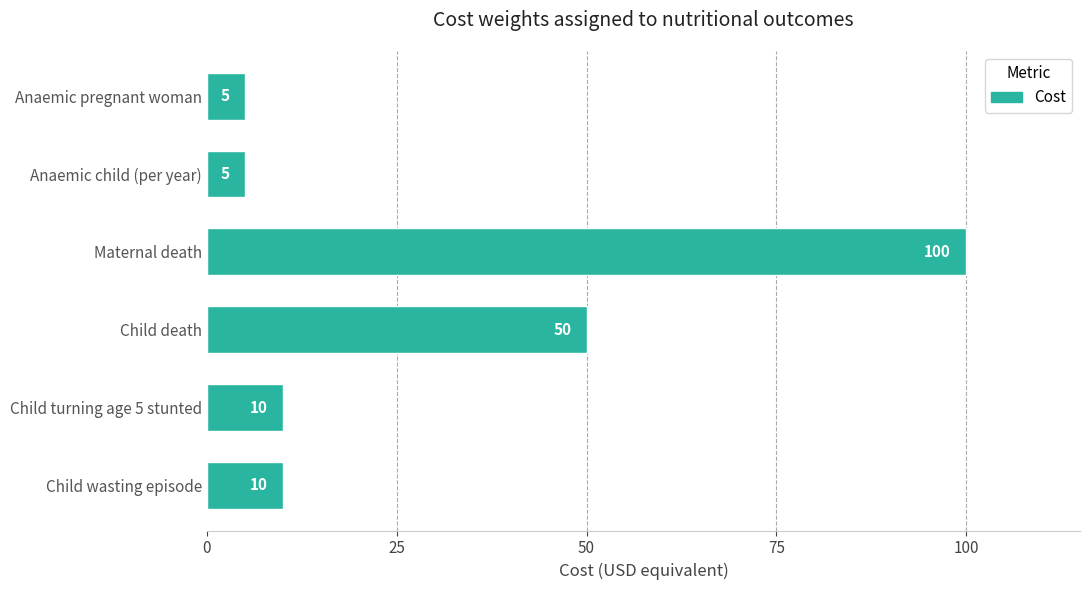

What is the change in value from Child wasting episode to Maternal death?

+90